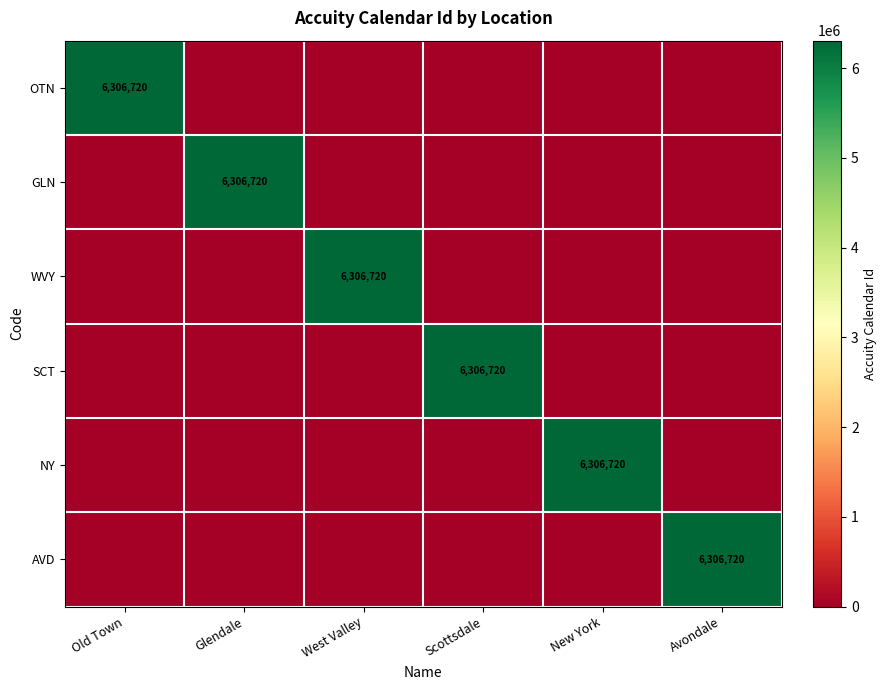

Is it true that OTN equals 6306720 at Old Town?

True